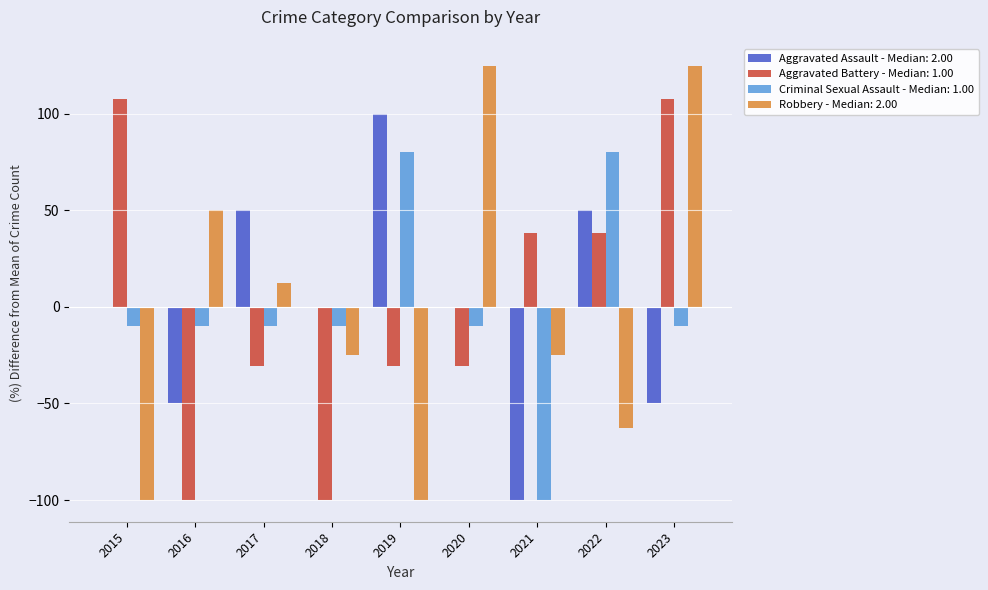

How many distinct data groups are displayed?

4